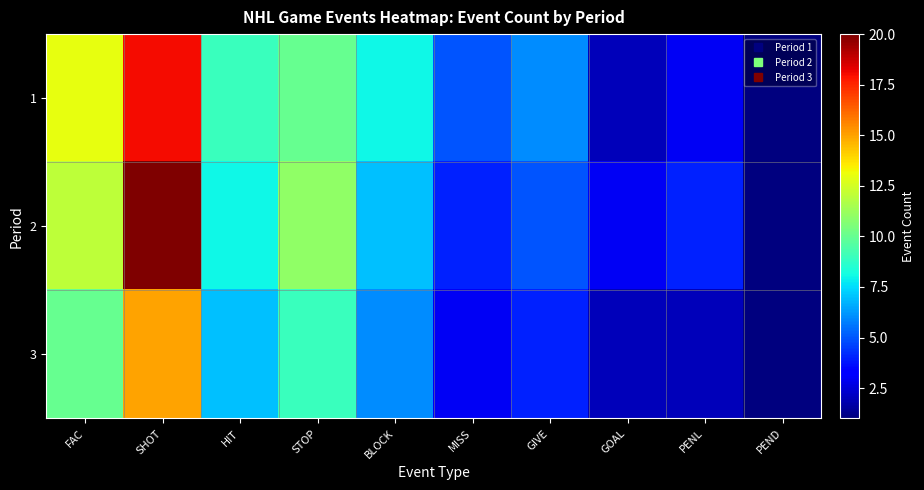

Between STOP and MISS, which series saw the biggest shift?

2